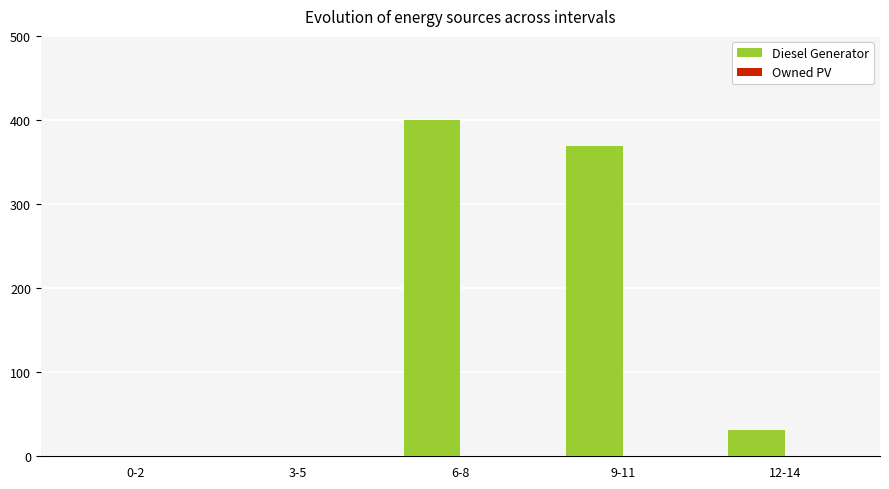

Which has a higher value, 0-2 or 12-14?

12-14